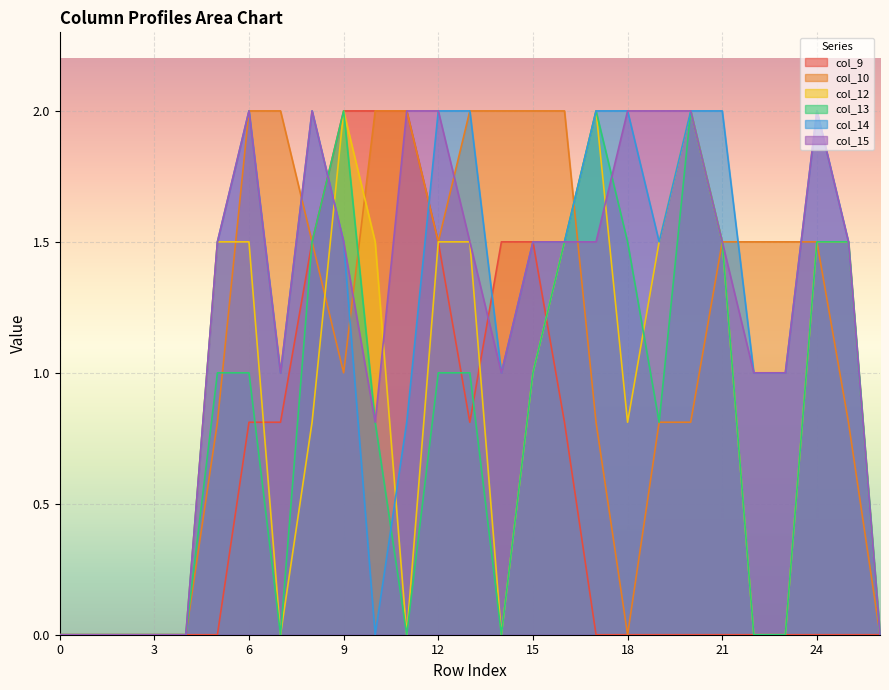

Where is col_14 nearest to the value 1?

7